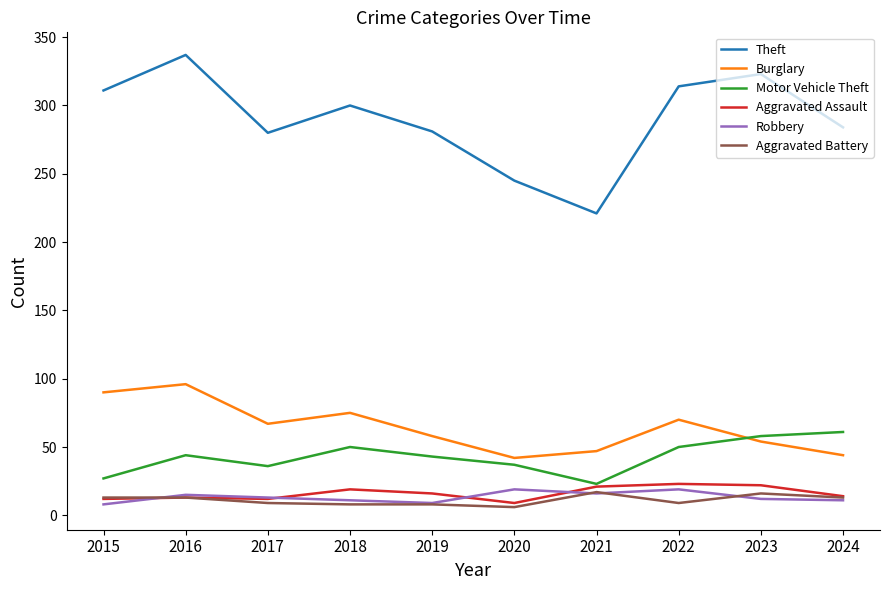

What is the total value across all series at 2020?

358